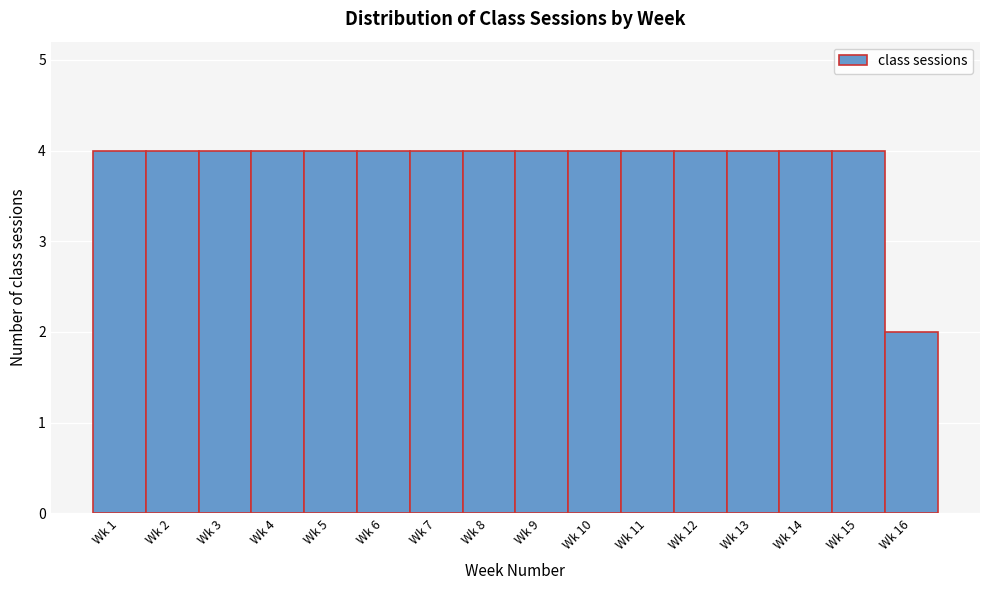

Reading left to right, extract all data points from this chart.

4	4	4	4	4	4	4	4	4	4	4	4	4	4	4	2